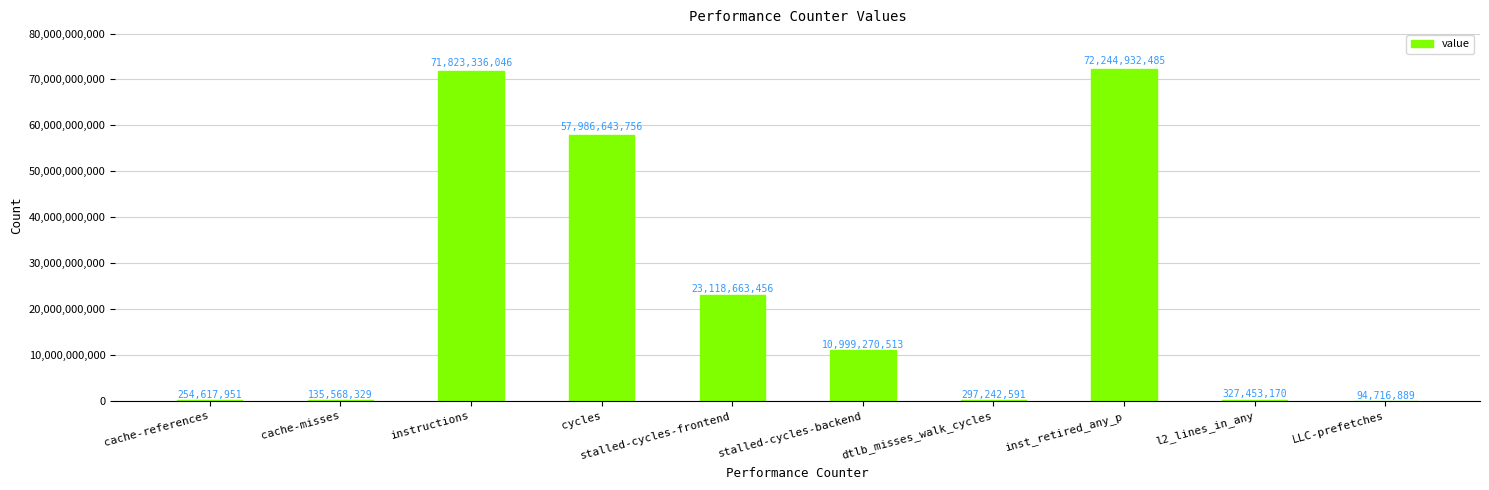

The chart shows a value of 19791843263 at stalled-cycles-backend. True or false?

False